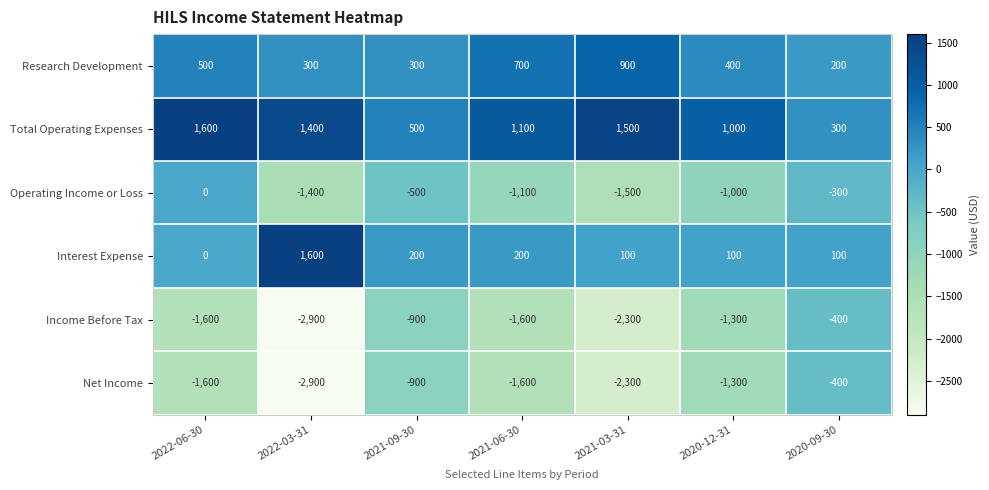

Which series has the largest total across all categories?

Total Operating Expenses